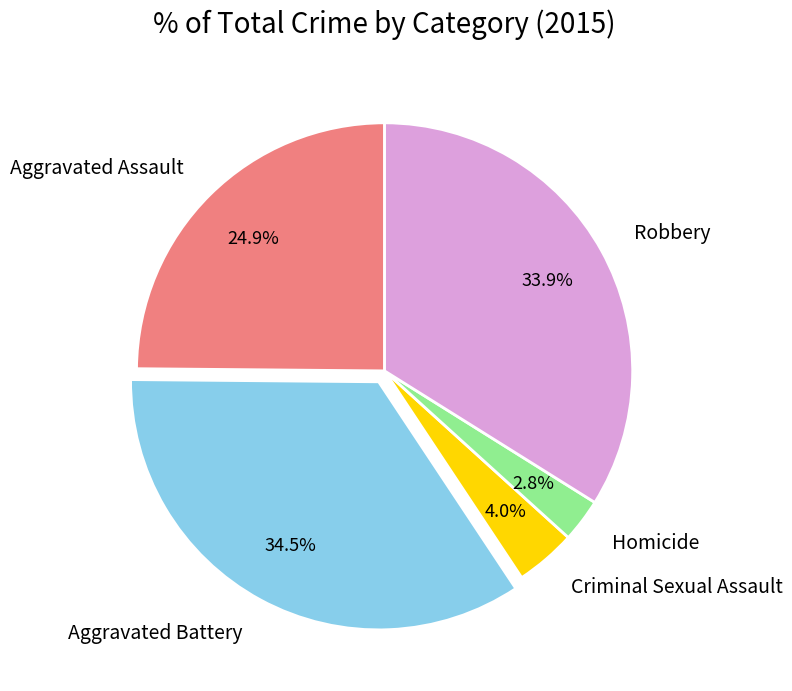

Rank the categories by value from highest to lowest.

Aggravated Battery, Robbery, Aggravated Assault, Criminal Sexual Assault, Homicide